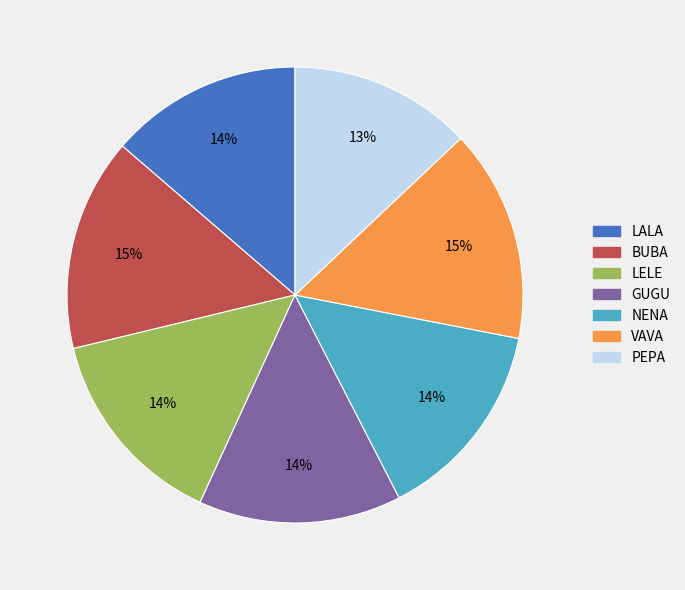

How many segments does this pie chart have?

7